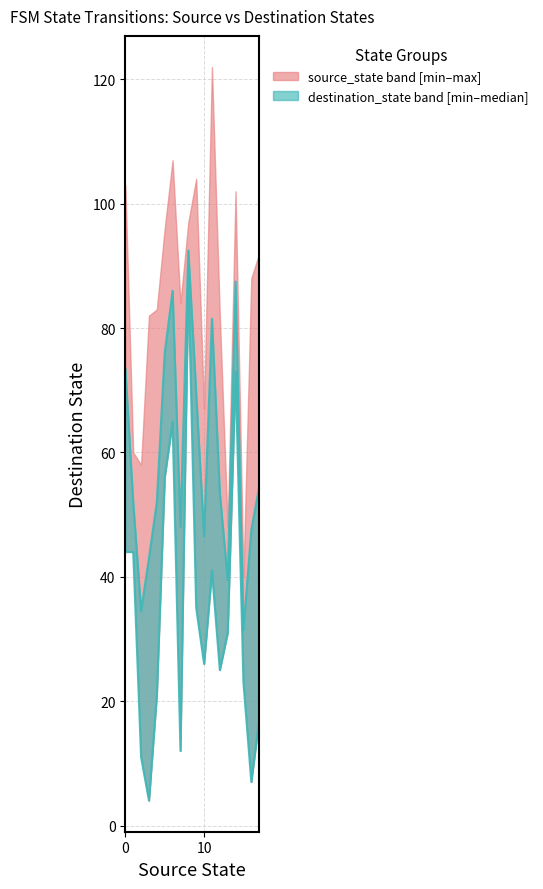

Does the chart have visible grid lines?

Yes